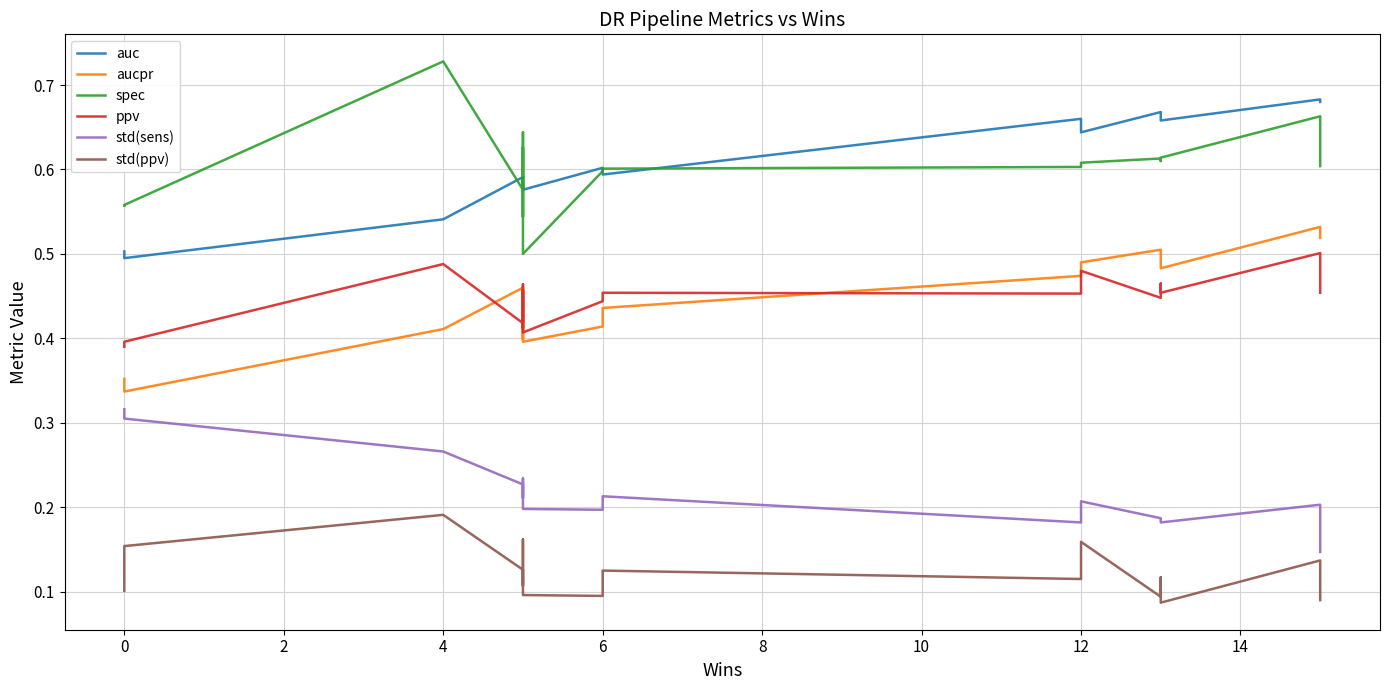

Which series has the largest range (max minus min)?

spec